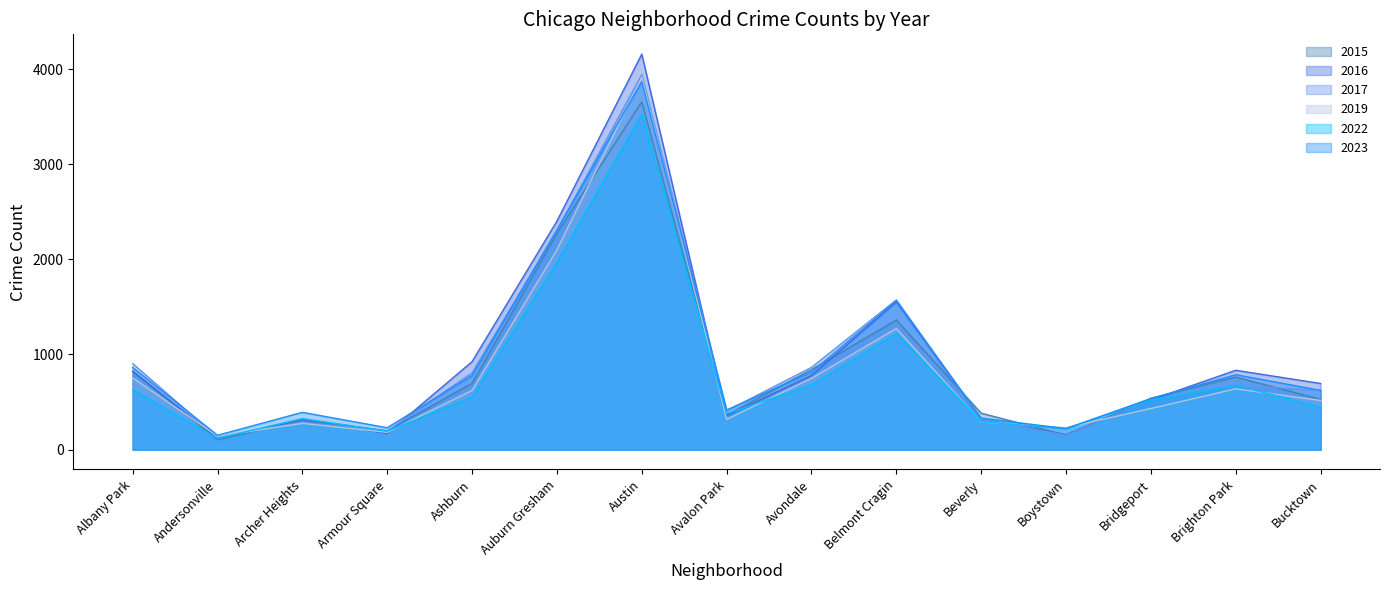

Is it true that 2016 equals 122 at Andersonville?

True